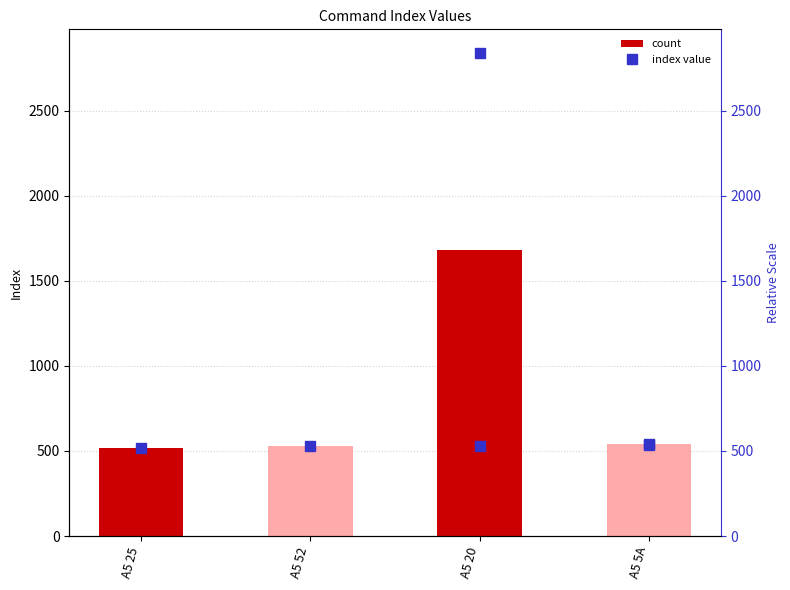

Reading right to left, extract all data points from this chart.

538.0	1683.5	529.0	518.0